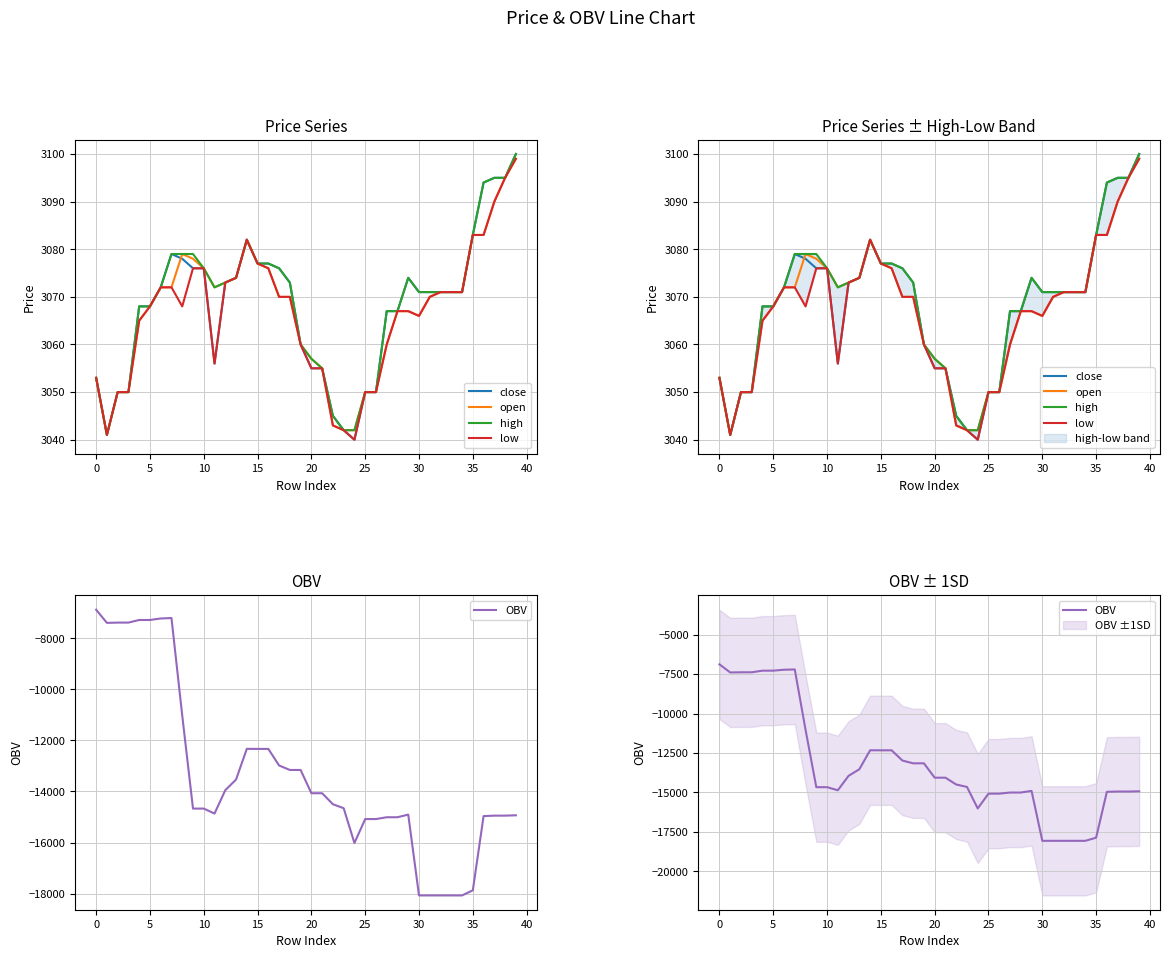

The high series shows 3060.0 at 19. True or false?

True